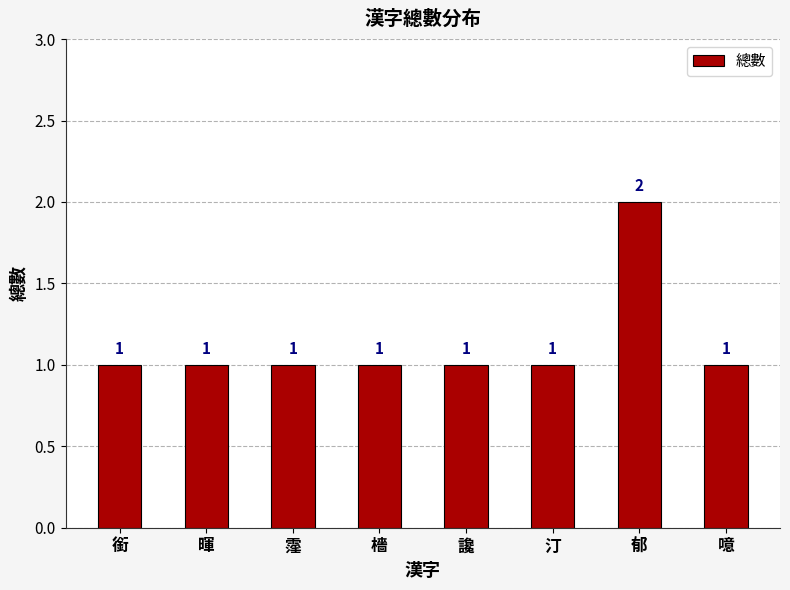

Reading left to right, extract all data points from this chart.

1	1	1	1	1	1	2	1